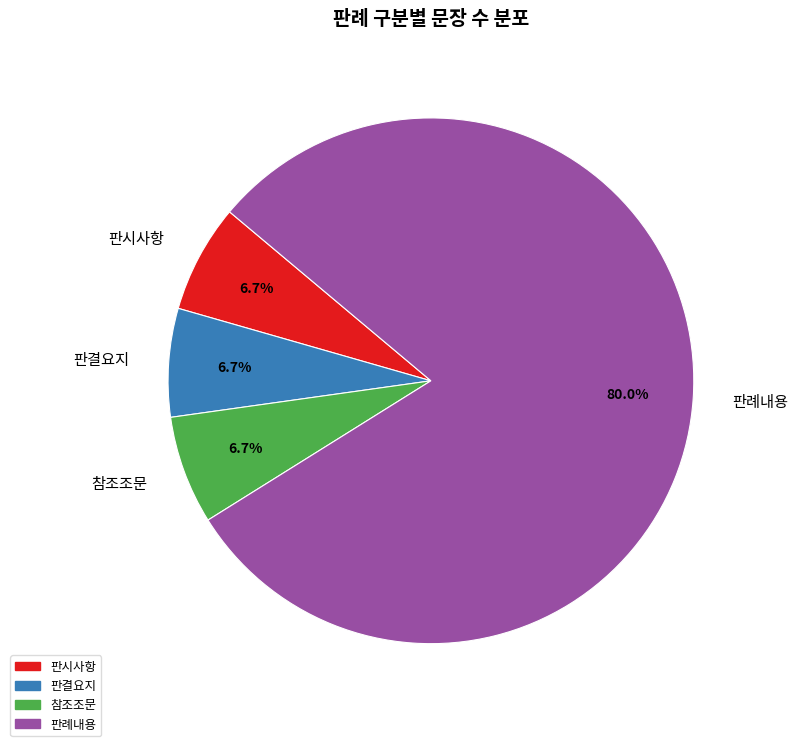

To the nearest percent, what percentage of the pie is 판례내용?

80%